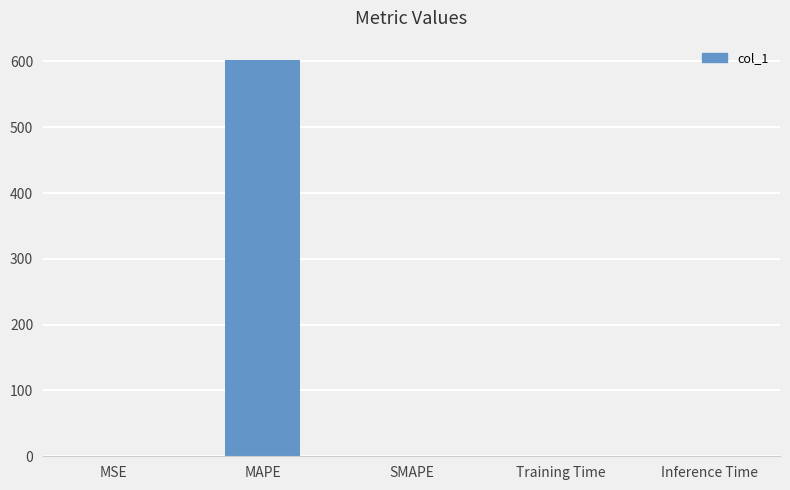

Between MSE and MAPE, which is larger?

MAPE